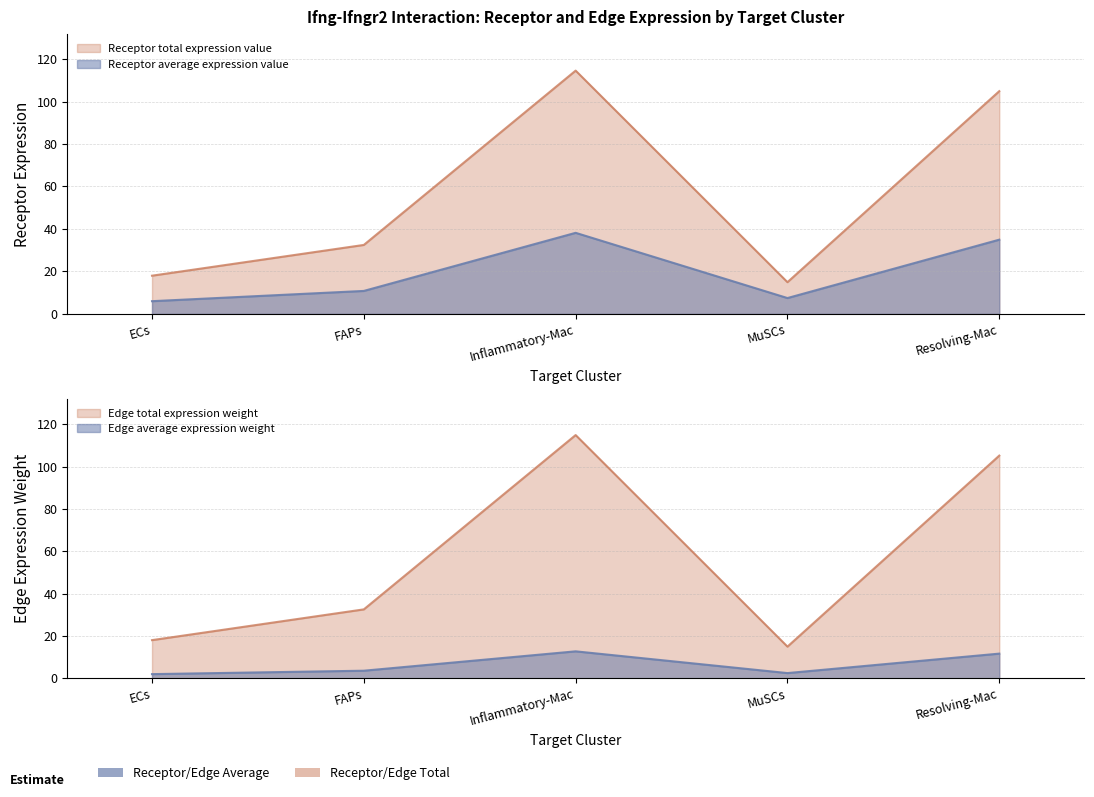

Which series changed the most between ECs and Resolving-Mac?

Edge total expression weight